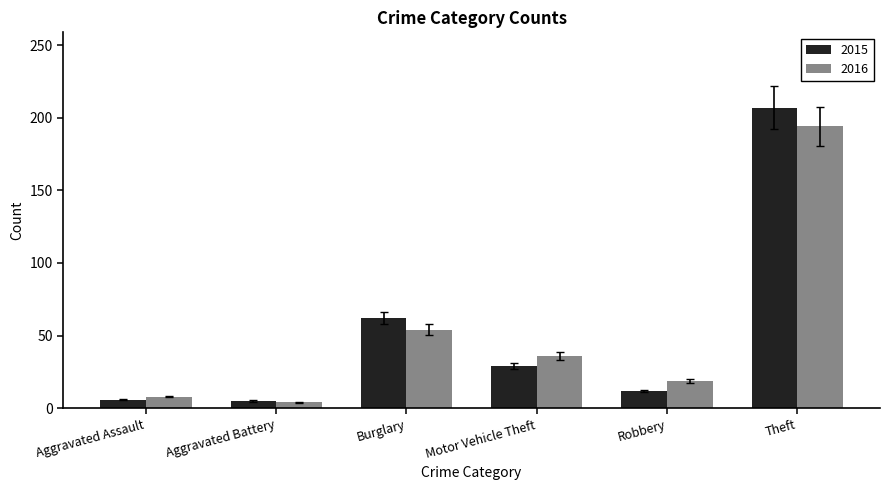

At which label does 2016 reach its peak?

Theft